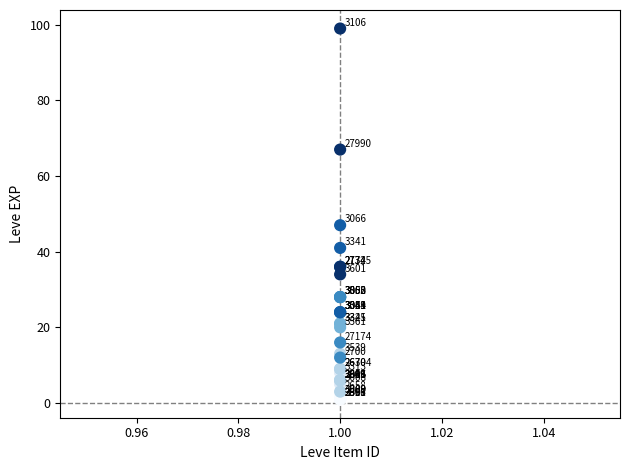

What Y value in the scatter plot is closest to 50?

47